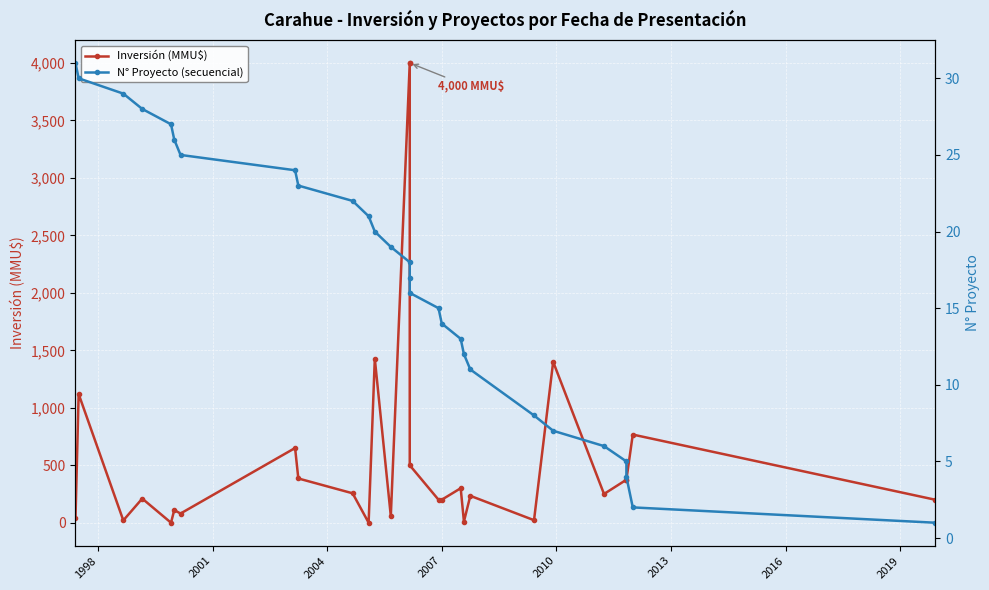

Which series has the largest total across all categories?

Inversión (MMU$)